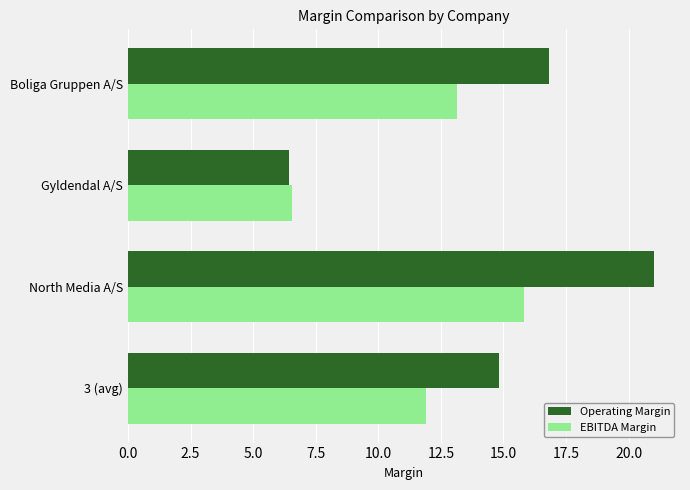

Between North Media A/S and Boliga Gruppen A/S, which series saw the biggest shift?

Operating Margin